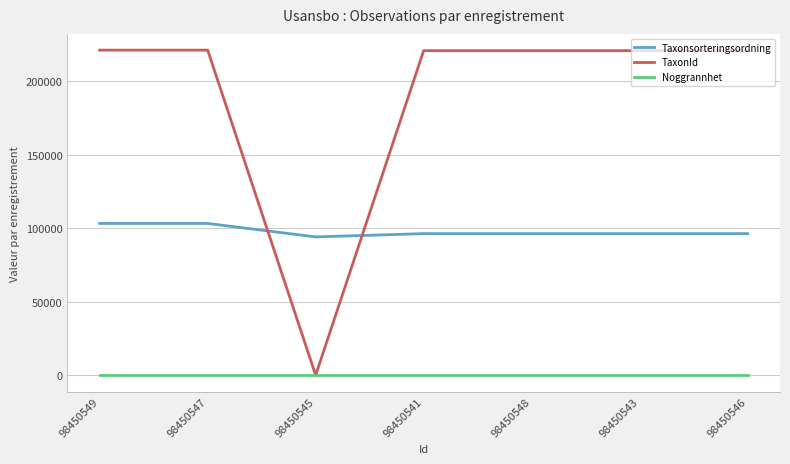

Which series has the largest total across all categories?

TaxonId